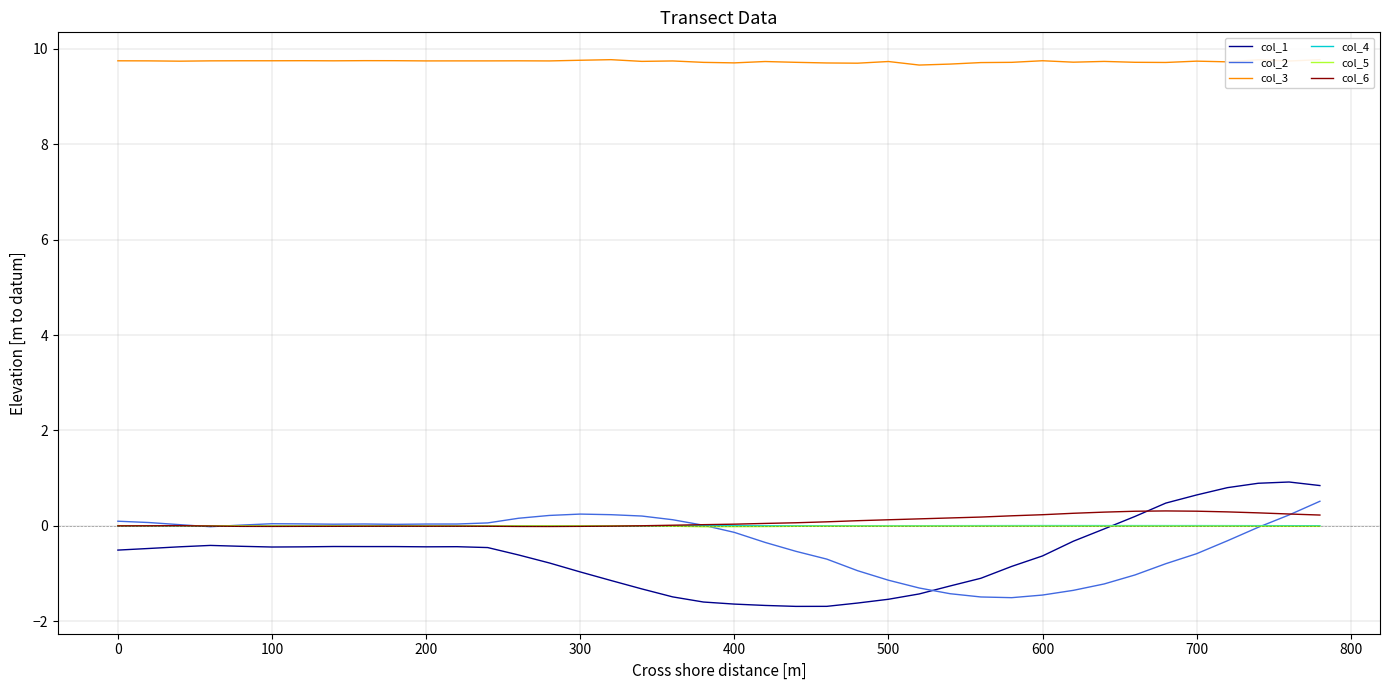

Which series has the largest range (max minus min)?

col_1